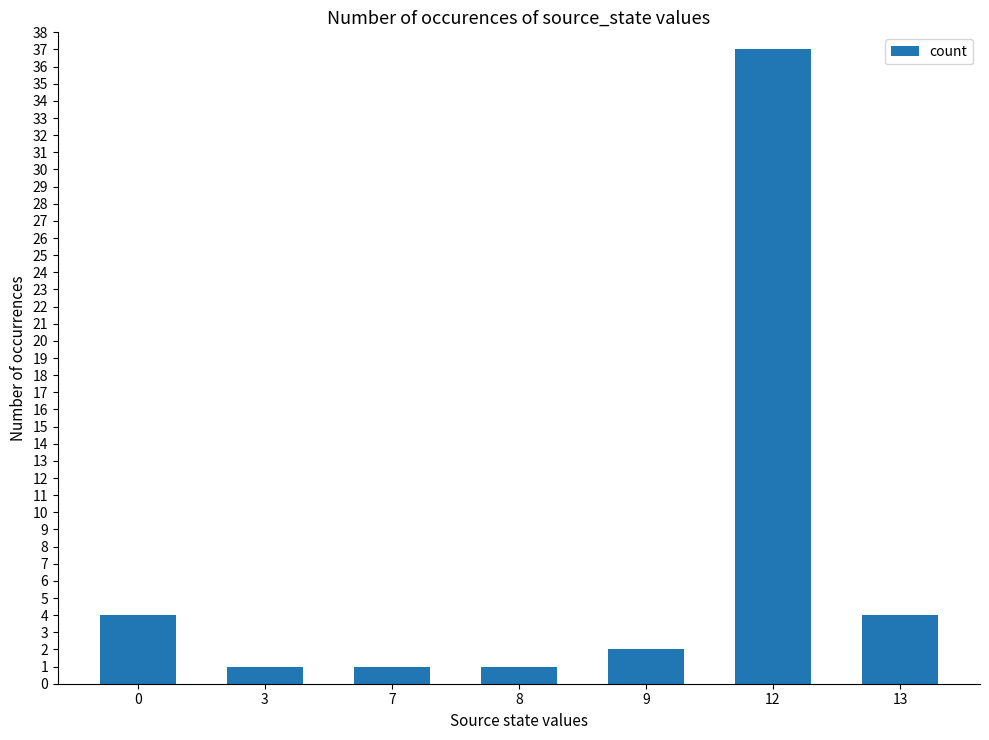

What is the value of the 1st bar from the left?

4